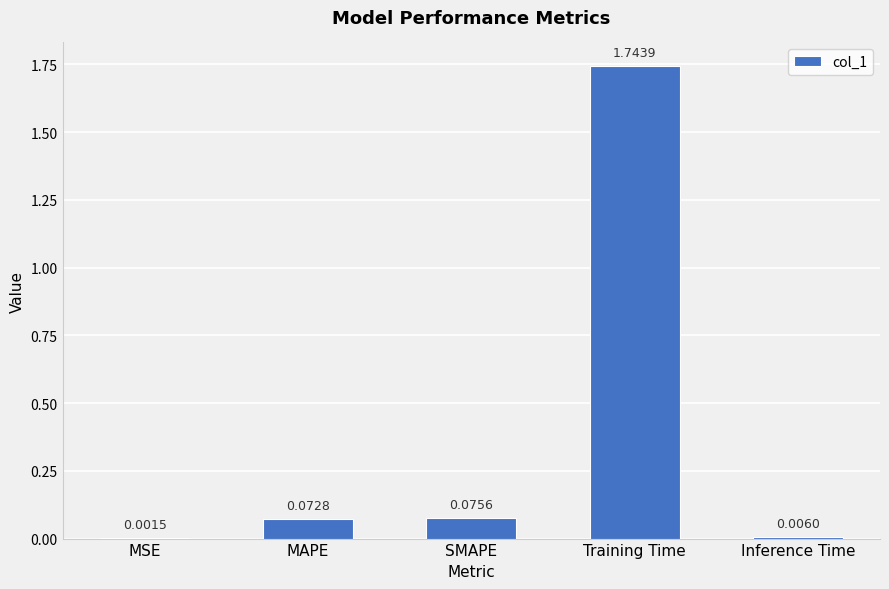

What is the sum of all values?

1.9